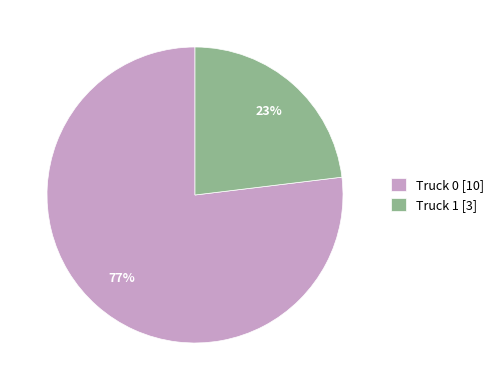

What is the majority slice?

Truck 0